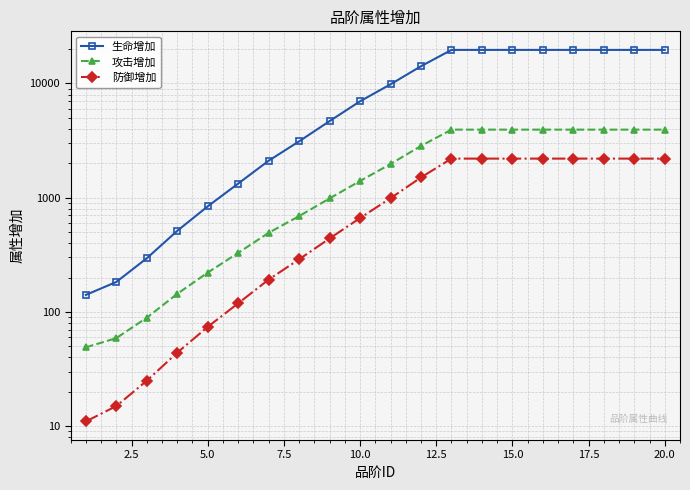

True or false: 生命增加 and 防御增加 intersect in this chart.

False